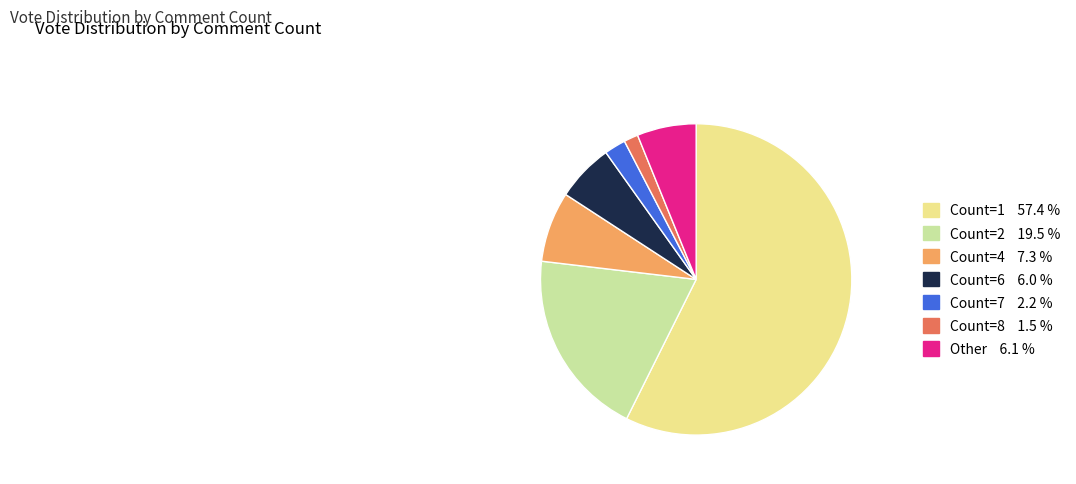

Does any single category account for the majority?

Yes